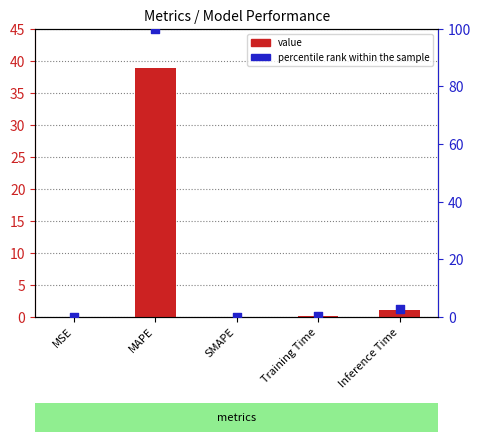

At how many categories does at least one series exceed 79?

1